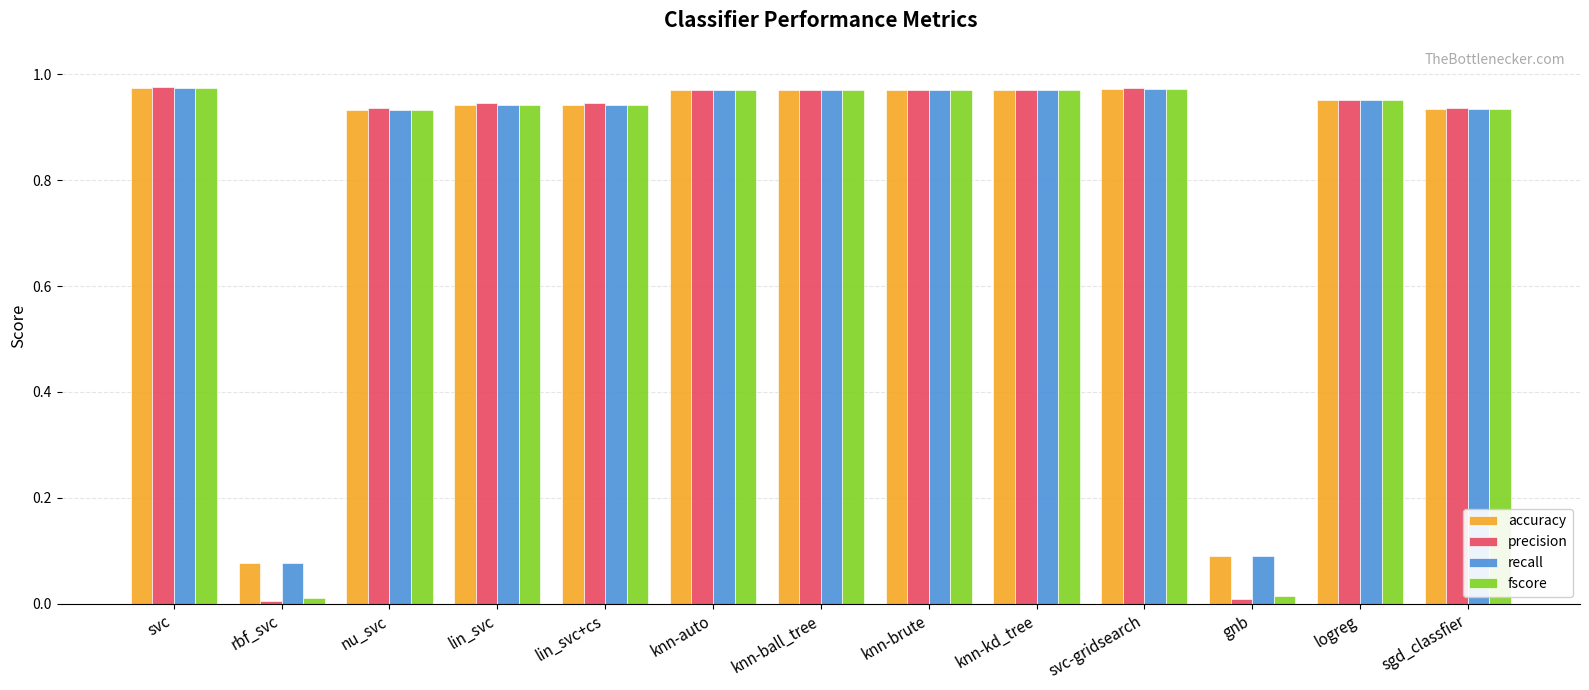

The accuracy series shows 1.3 at knn-brute. True or false?

False